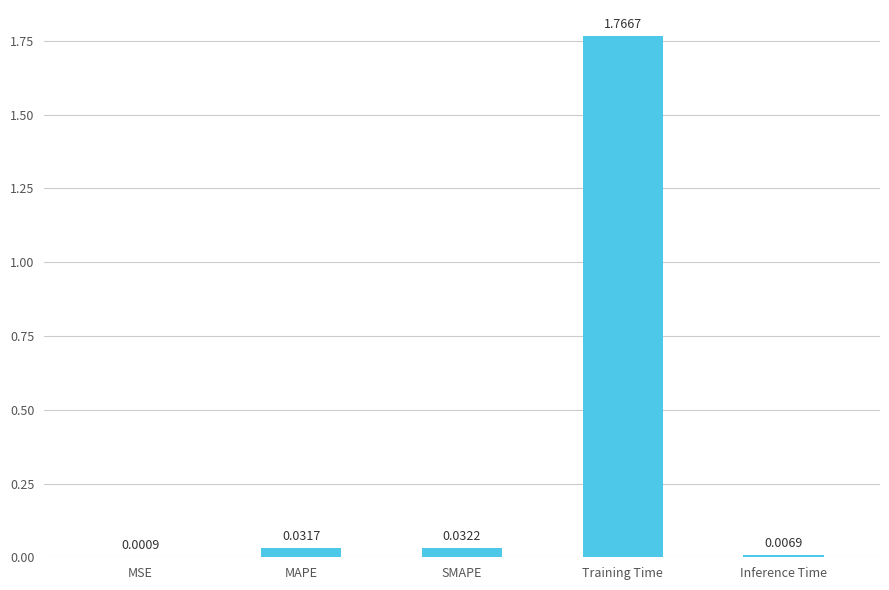

Which label corresponds to the largest value in the chart?

Training Time